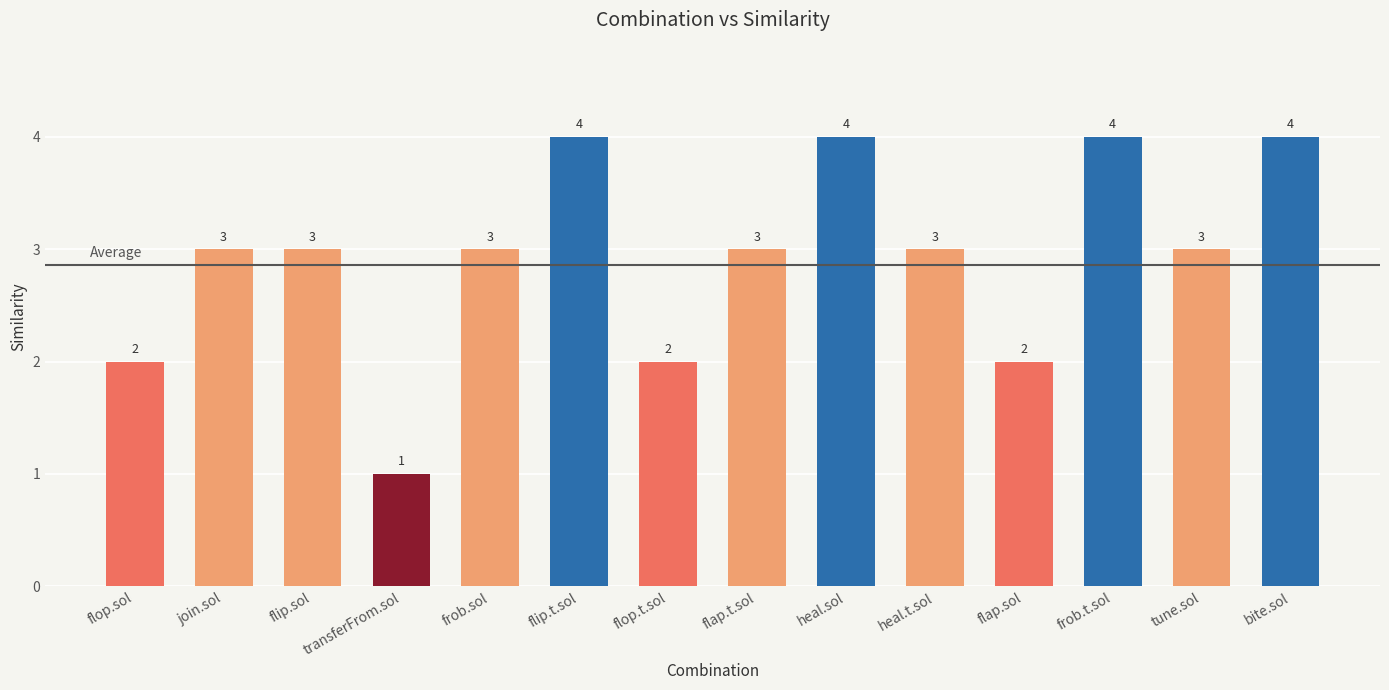

The value at flip.sol is 1. True or false?

False